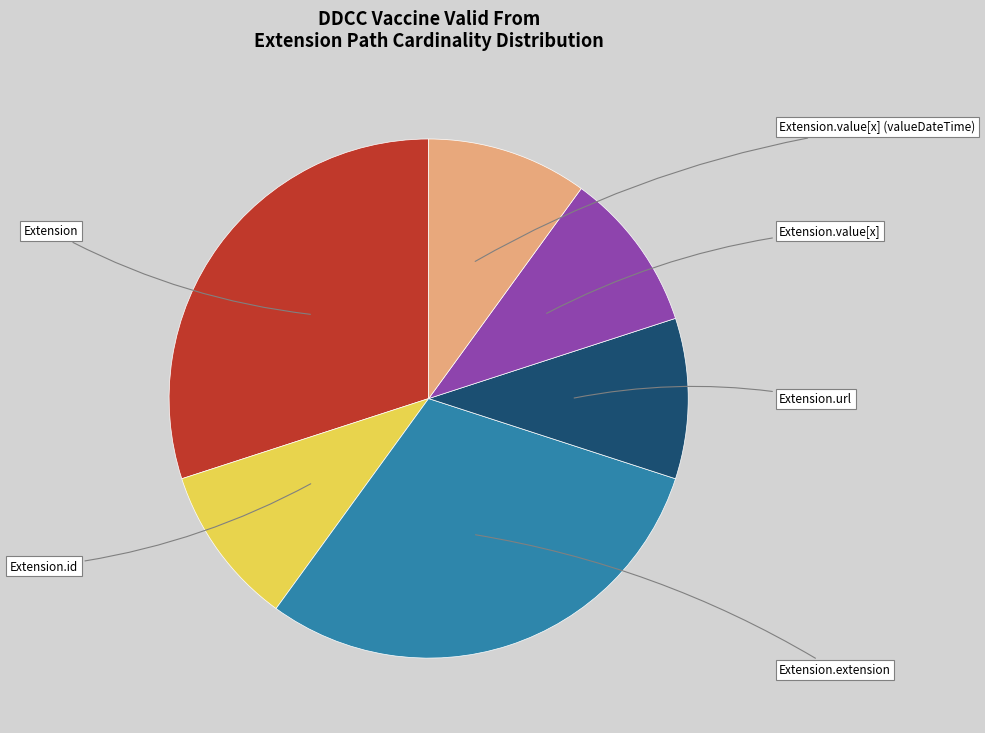

Is there any slice that represents more than half of the pie?

No